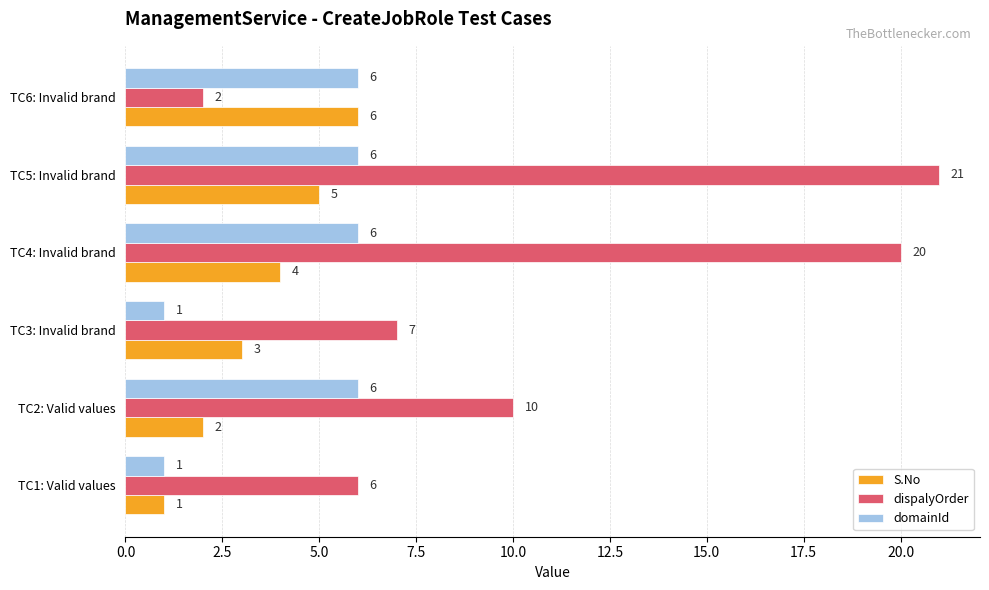

What is the difference between the maximum and minimum values in the domainId series?

5